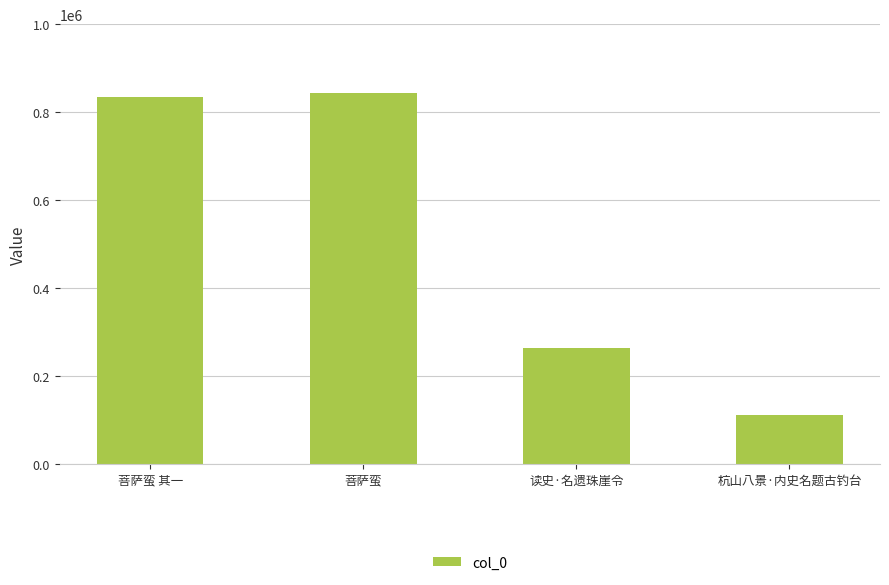

What is the smallest value displayed?

111059